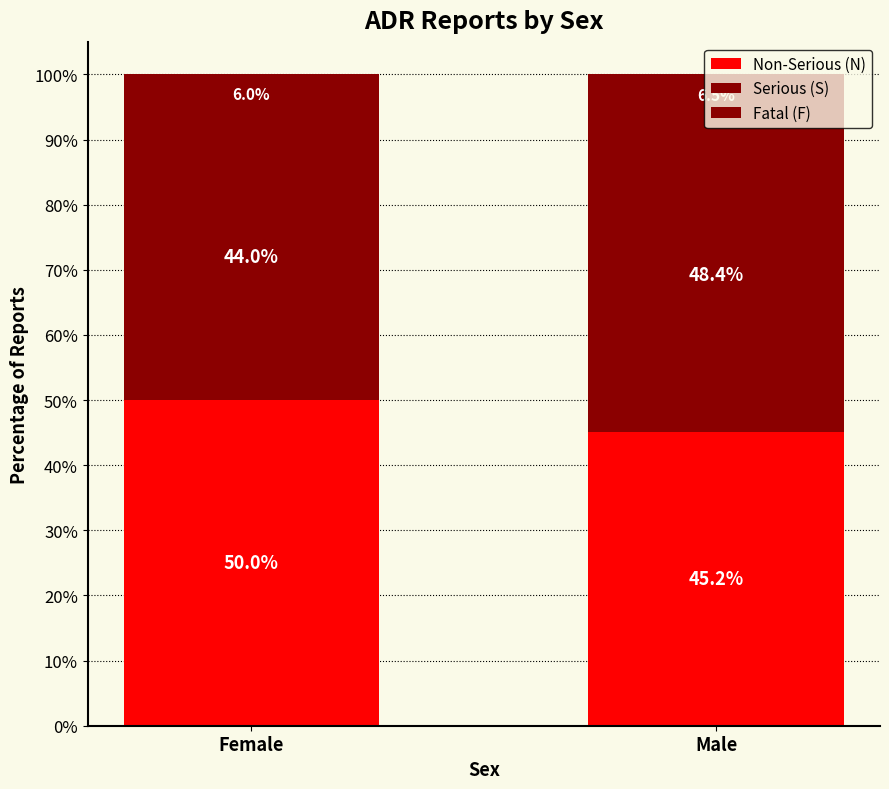

What position from the left is Female?

1